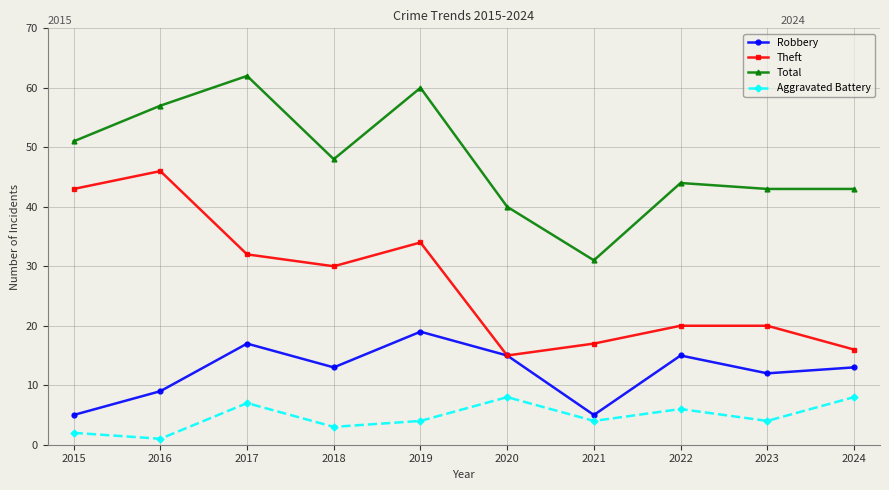

Reading left to right, list all the values displayed in this chart.

Robbery: 2015=5	2016=9	2017=17	2018=13	2019=19	2020=15	2021=5	2022=15	2023=12	2024=13
Theft: 2015=43	2016=46	2017=32	2018=30	2019=34	2020=15	2021=17	2022=20	2023=20	2024=16
Total: 2015=51	2016=57	2017=62	2018=48	2019=60	2020=40	2021=31	2022=44	2023=43	2024=43
Aggravated Battery: 2015=2	2016=1	2017=7	2018=3	2019=4	2020=8	2021=4	2022=6	2023=4	2024=8